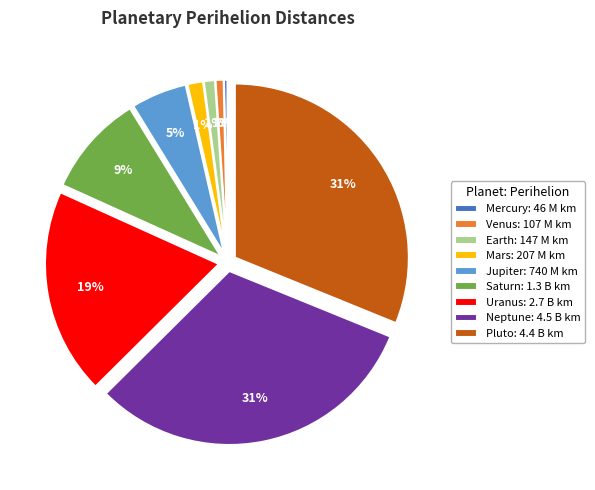

Between Saturn: 1.3 B km and Earth: 147 M km, which is larger?

Saturn: 1.3 B km